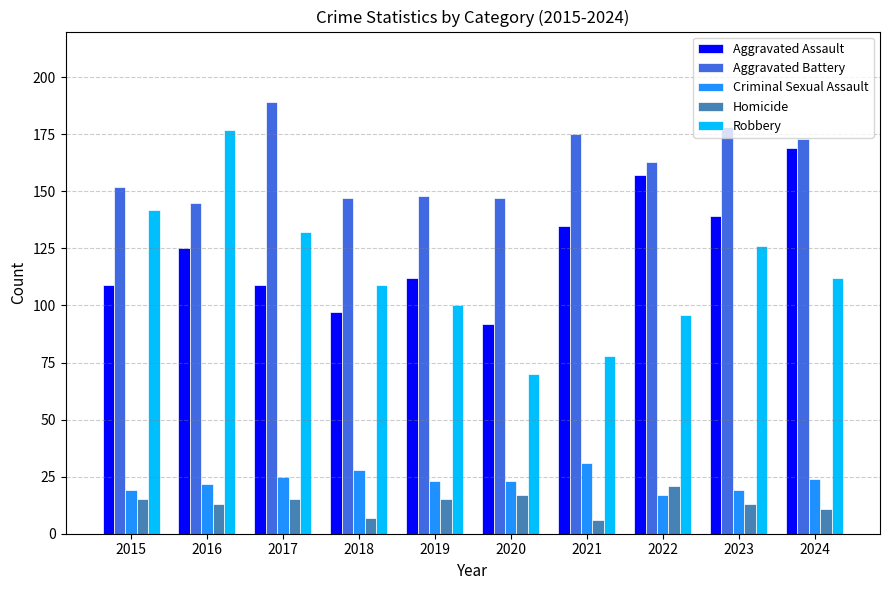

Which series has the largest range (max minus min)?

Robbery